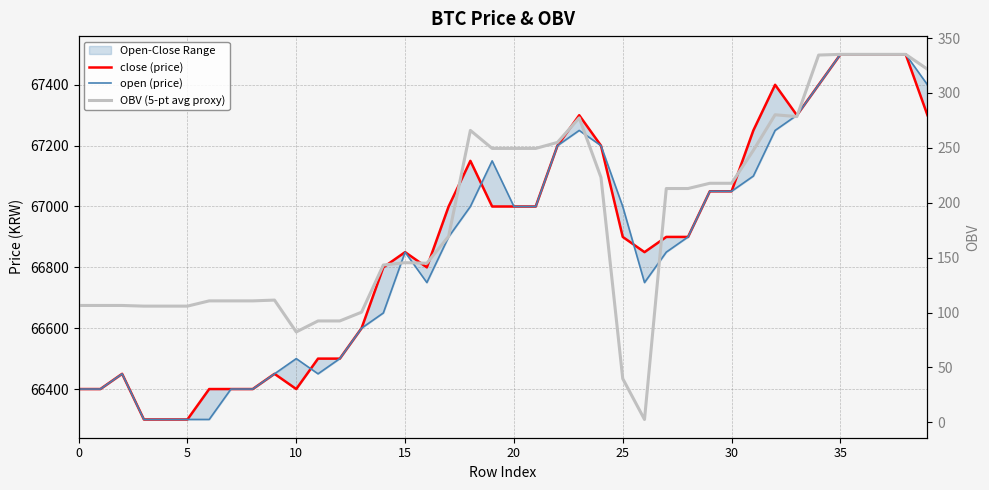

True or false: close (price) has more than 1 points higher than both neighbors.

True